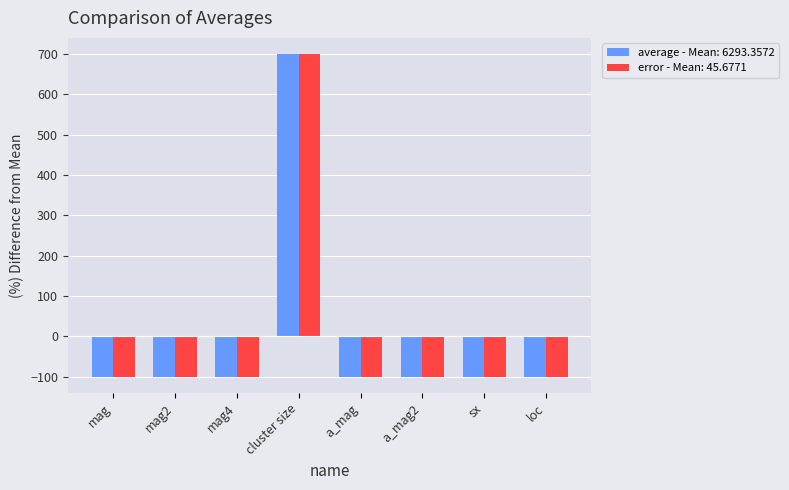

How many series are shown in this chart?

2